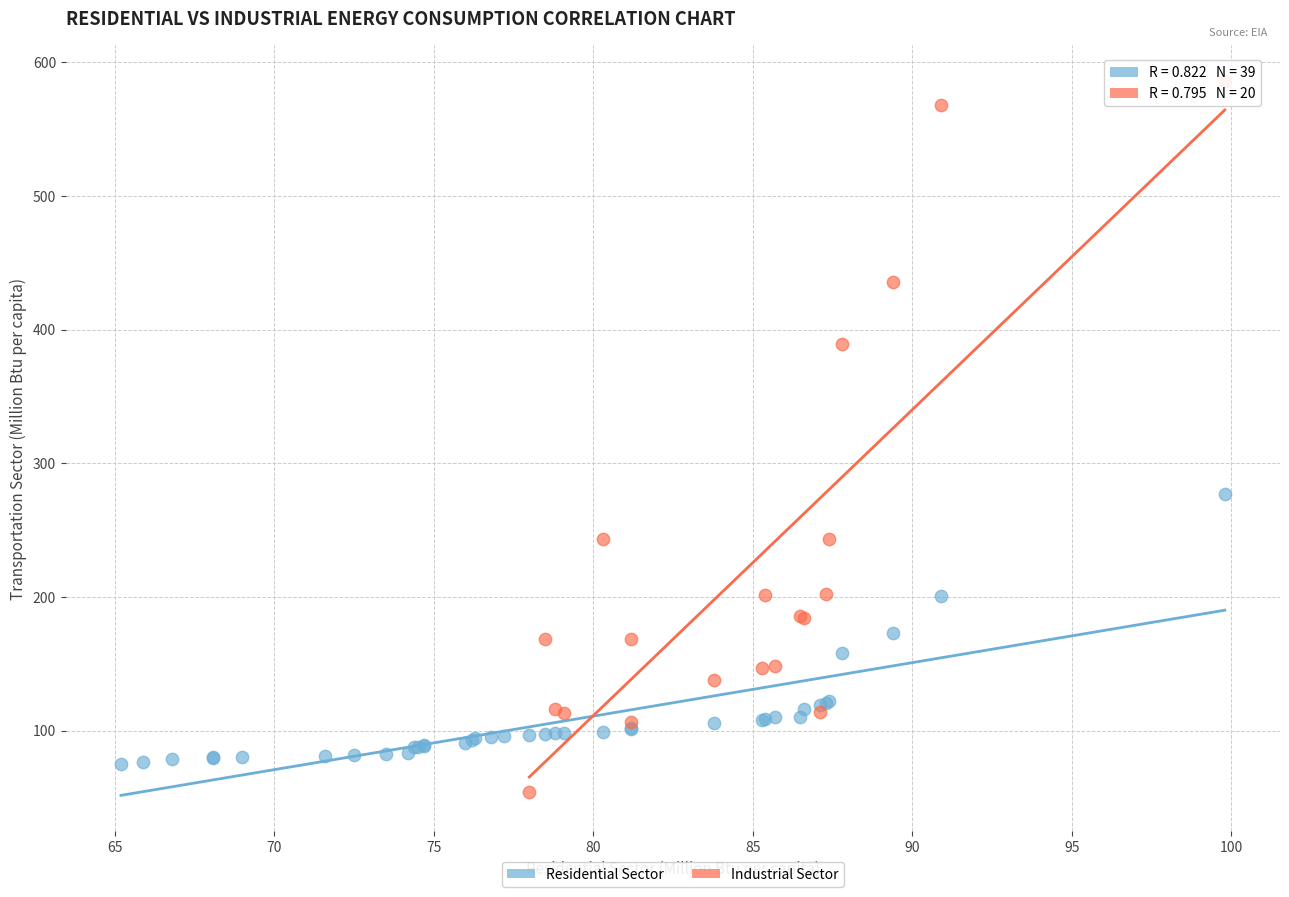

Which series has the widest spread of Y values?

Industrial Sector